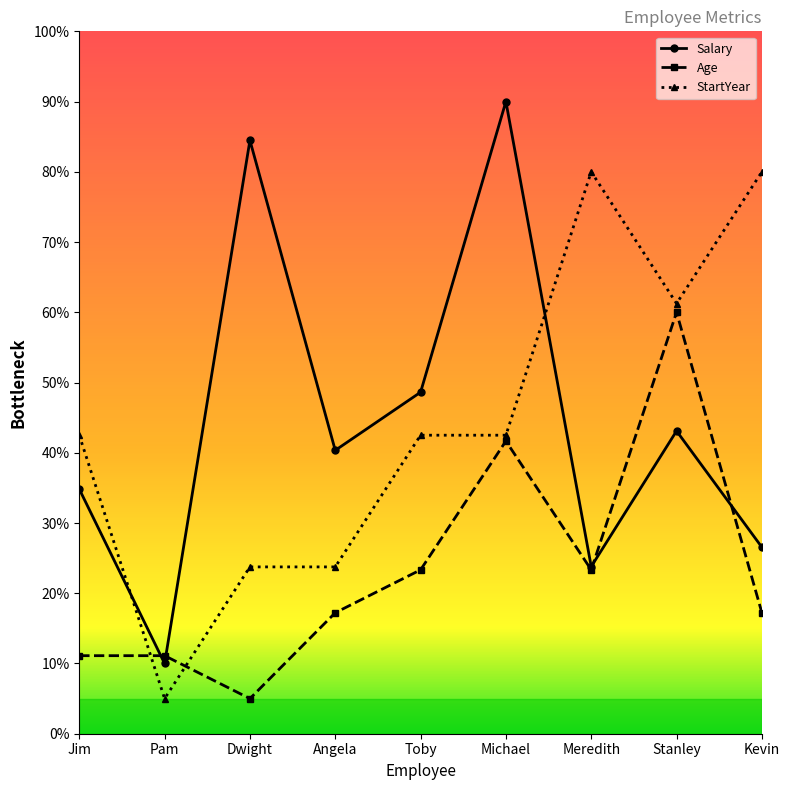

What position from the right is Pam?

8